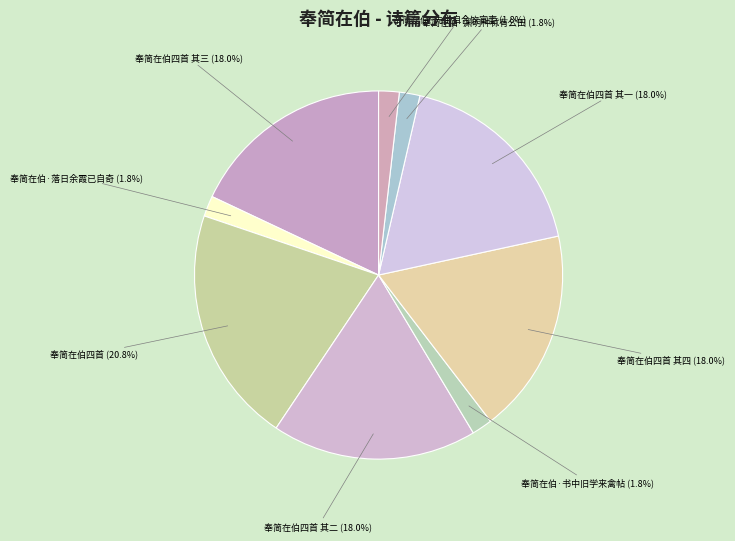

How much of the chart is everything except 奉简在伯·落日余霞已自奇?

98.2%